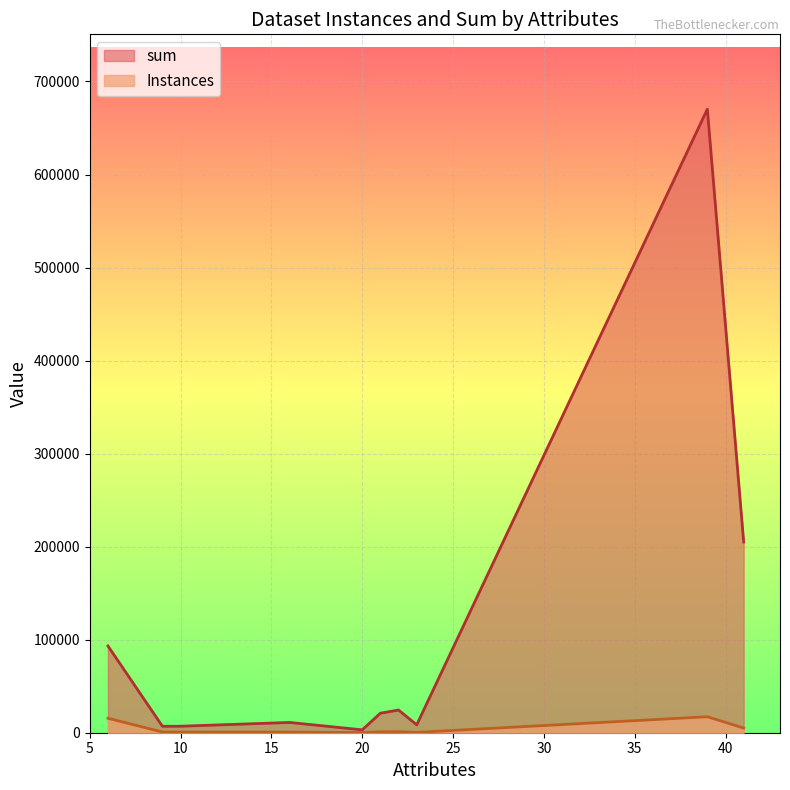

True or false: Instances has more than 0 points higher than both neighbors.

True